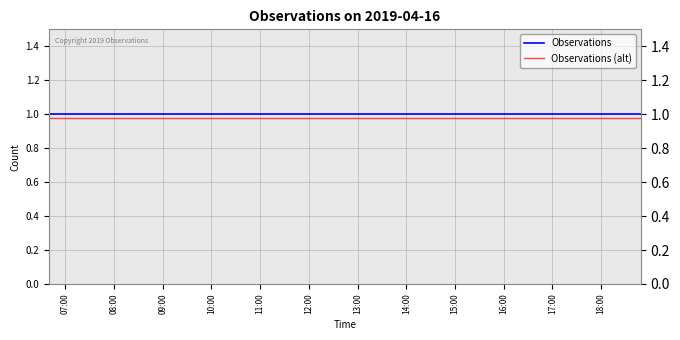

At how many categories does at least one series exceed 0?

5